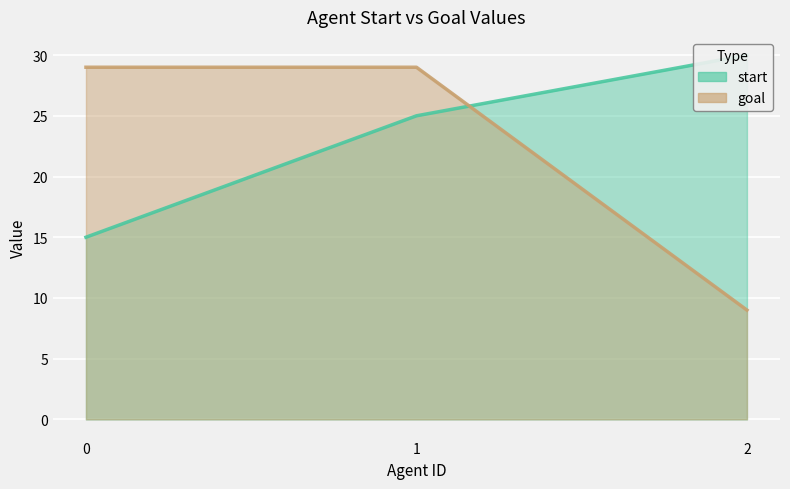

What is the maximum value shown in the chart?

30